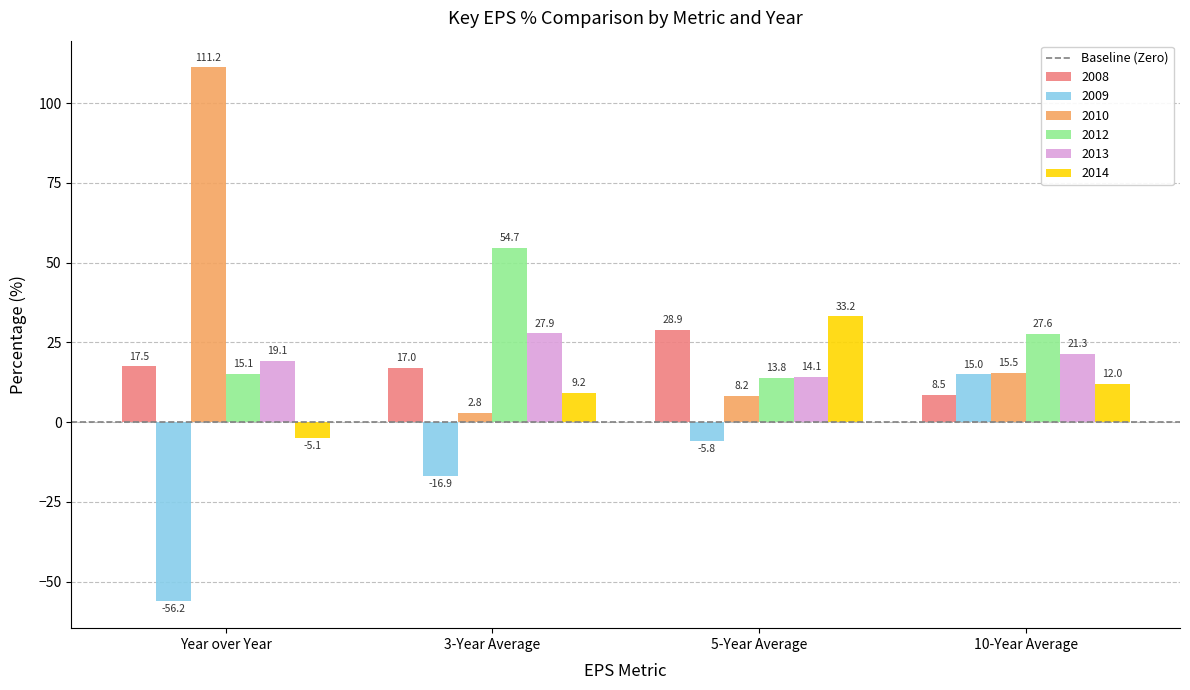

What is the label of the 1st bar from the left?

Year over Year